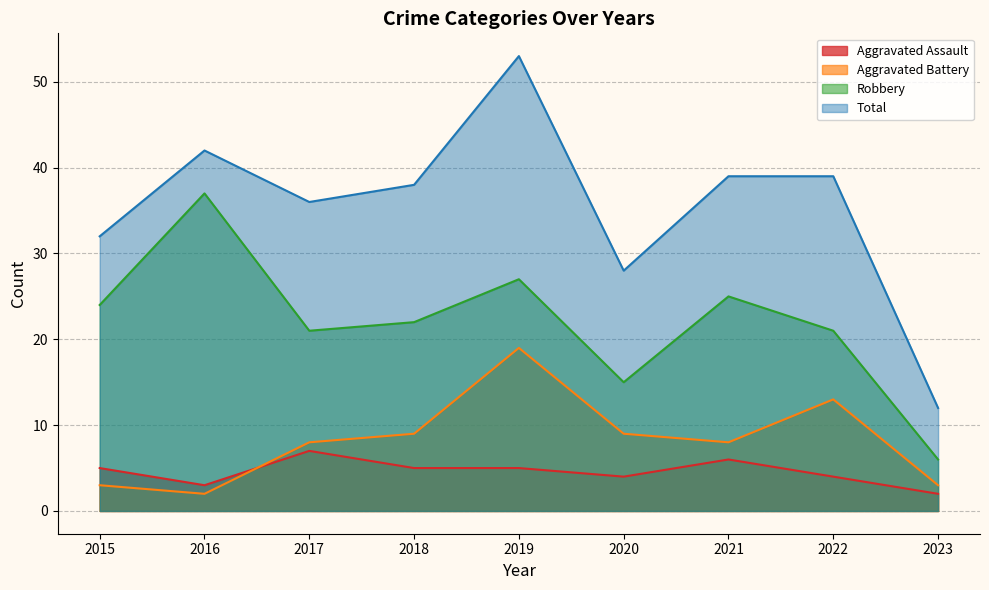

What is the approximate value of Aggravated Battery at 2019, to the nearest 5?

20